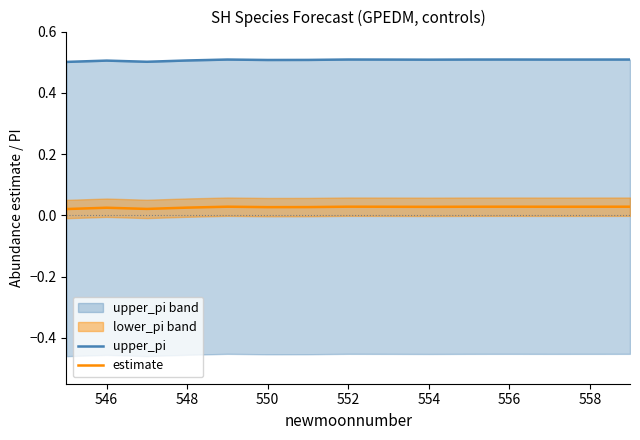

At which category is the sum across all series the highest?

552